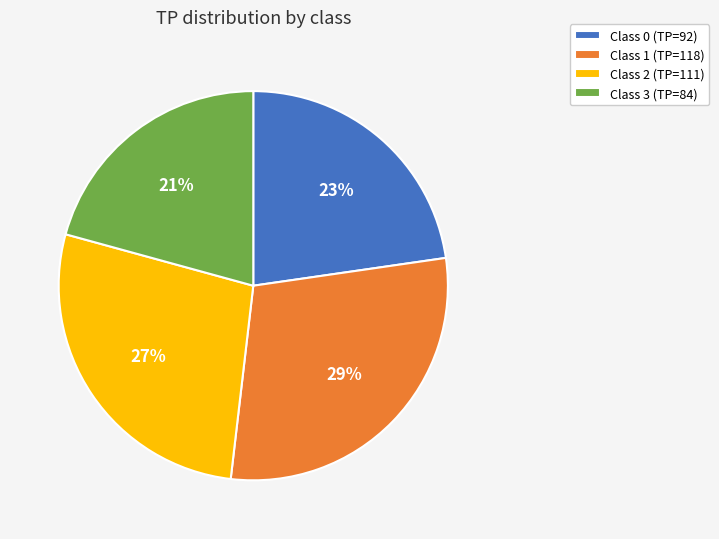

To the nearest percent, what is the difference between the largest and smallest slice percentages?

8%